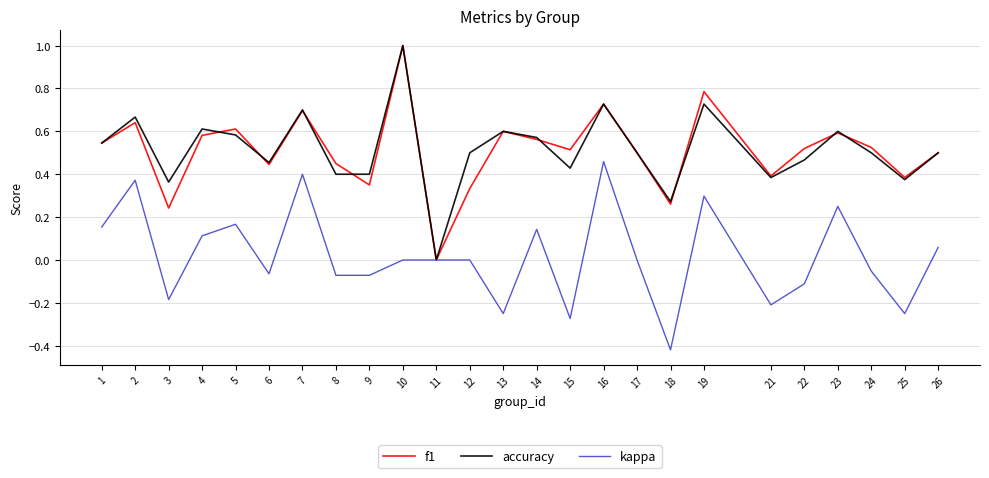

True or false: kappa has more than 1 interior local peaks.

True